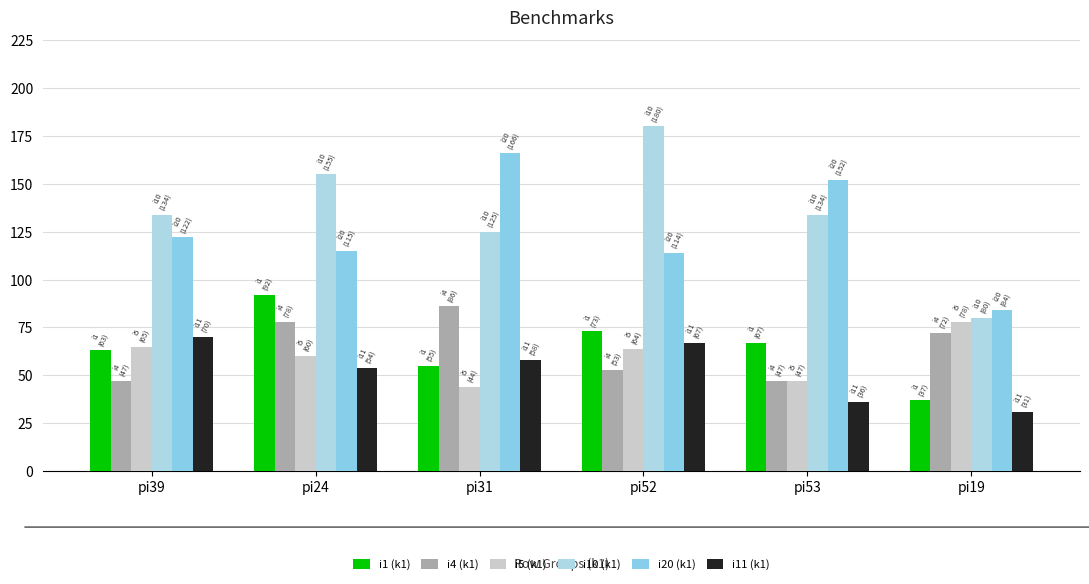

How many data points does each series have?

6